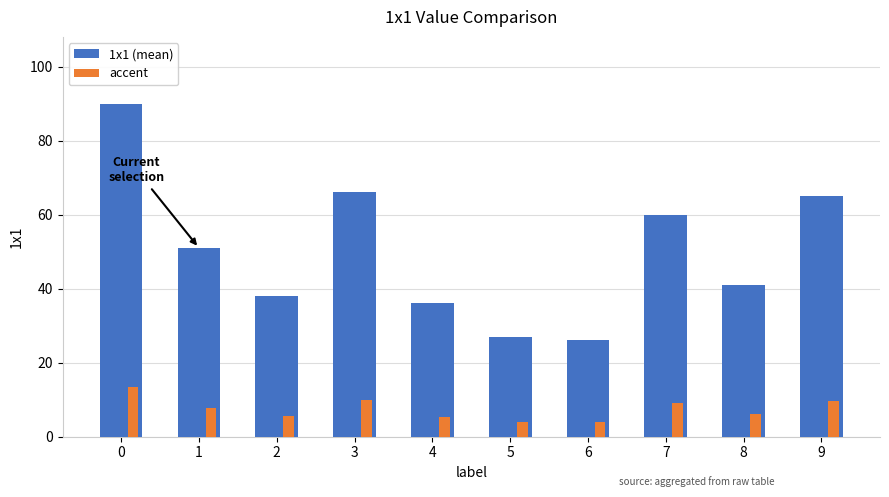

True or false: 1x1 (mean) has a value of 36.0 at 4.

True